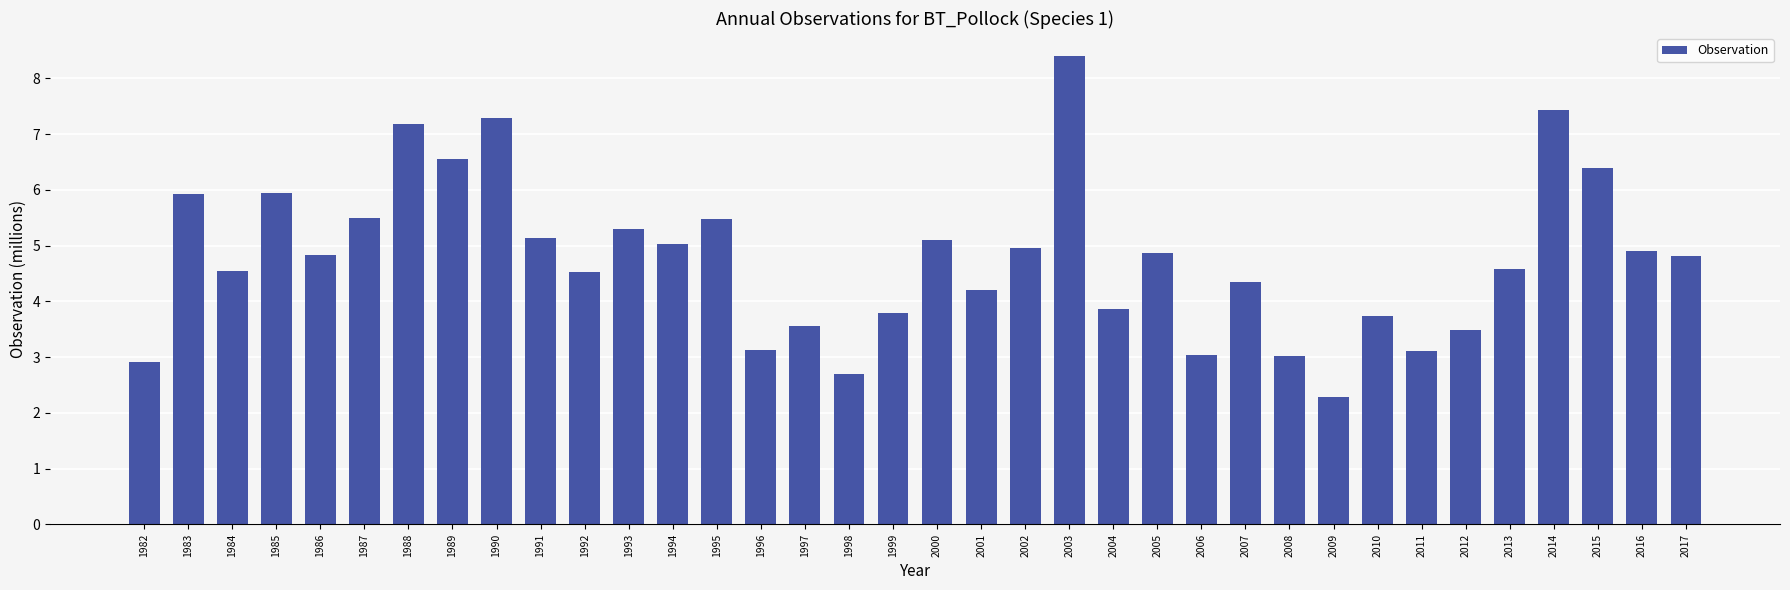

What is the change in value from 1985 to 1998?

-3.3